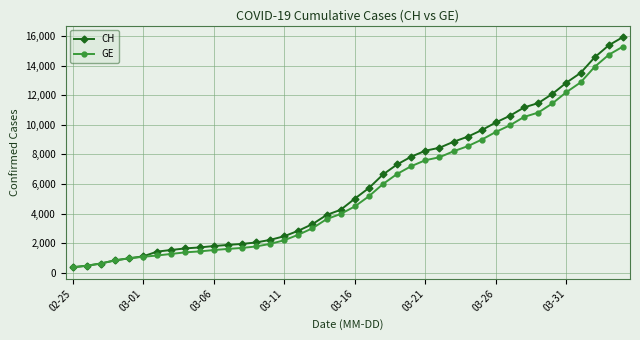

Which series has the largest range (max minus min)?

CH